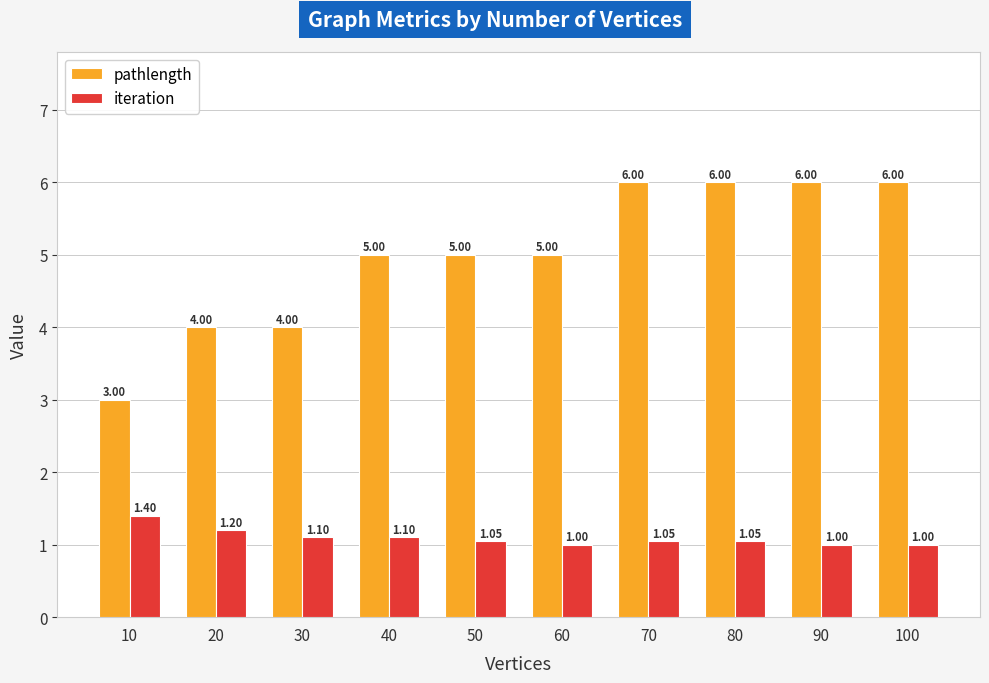

What is the sum of the iteration values at 60 and 90?

2.0